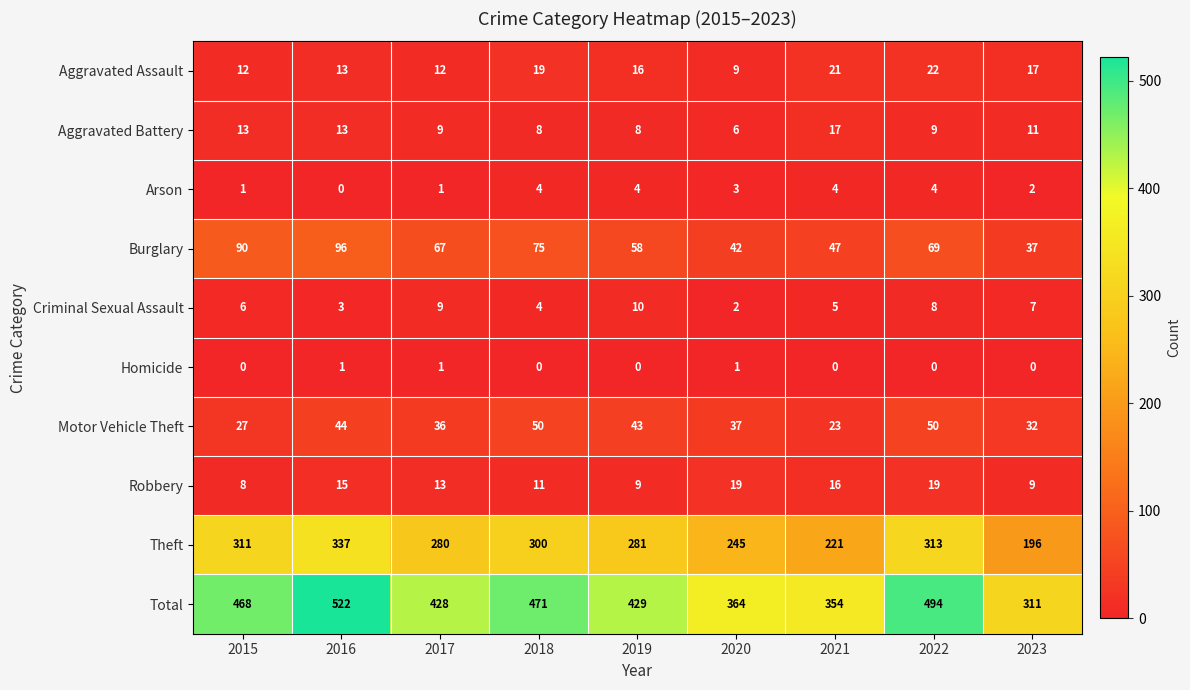

Is the value of Total at 2017 greater than the value of Arson at 2019?

Yes